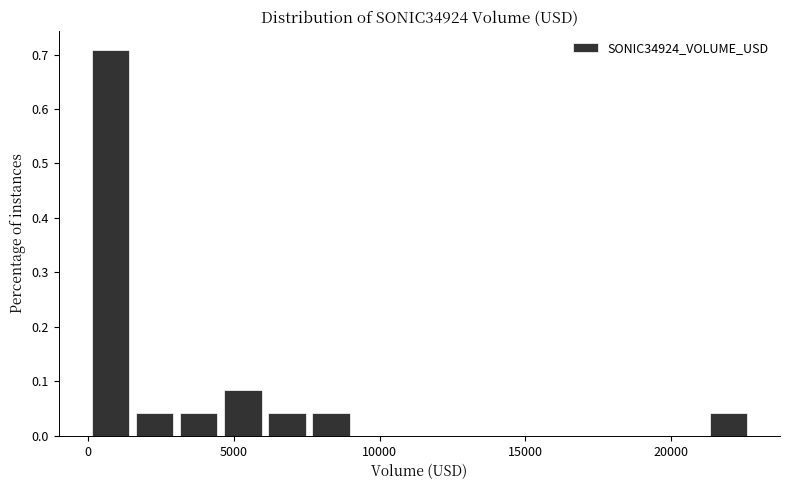

Read against the x-axis, roughly where is the centre of the tallest bar?

1000